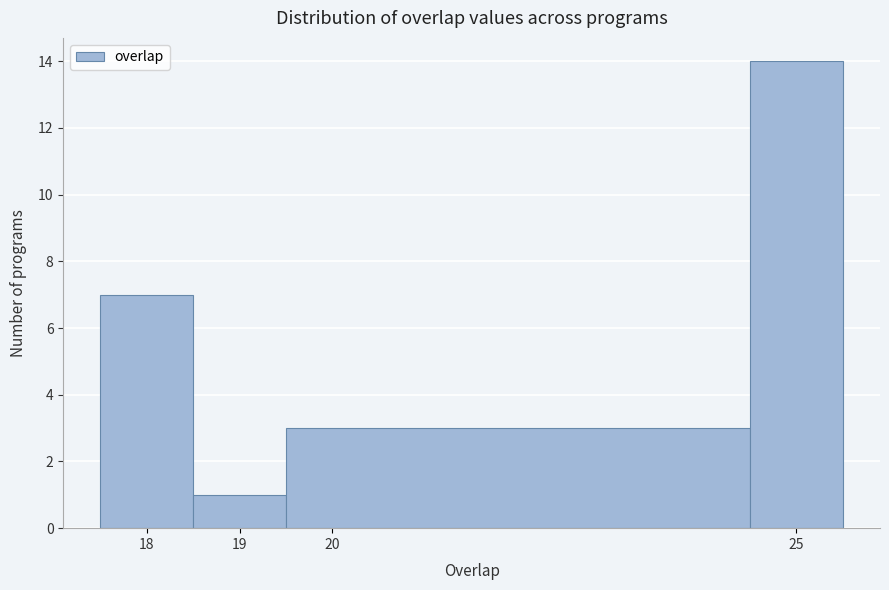

Reading left to right, transcribe this chart: for each bar, give the range it covers on the x-axis and its height. The values are not printed on the chart, so give them approximately, as read against the axis.

17.5 to 18.5: 7
18.5 to 19.5: 1
19.5 to 24.5: 3
24.5 to 25.5: 14